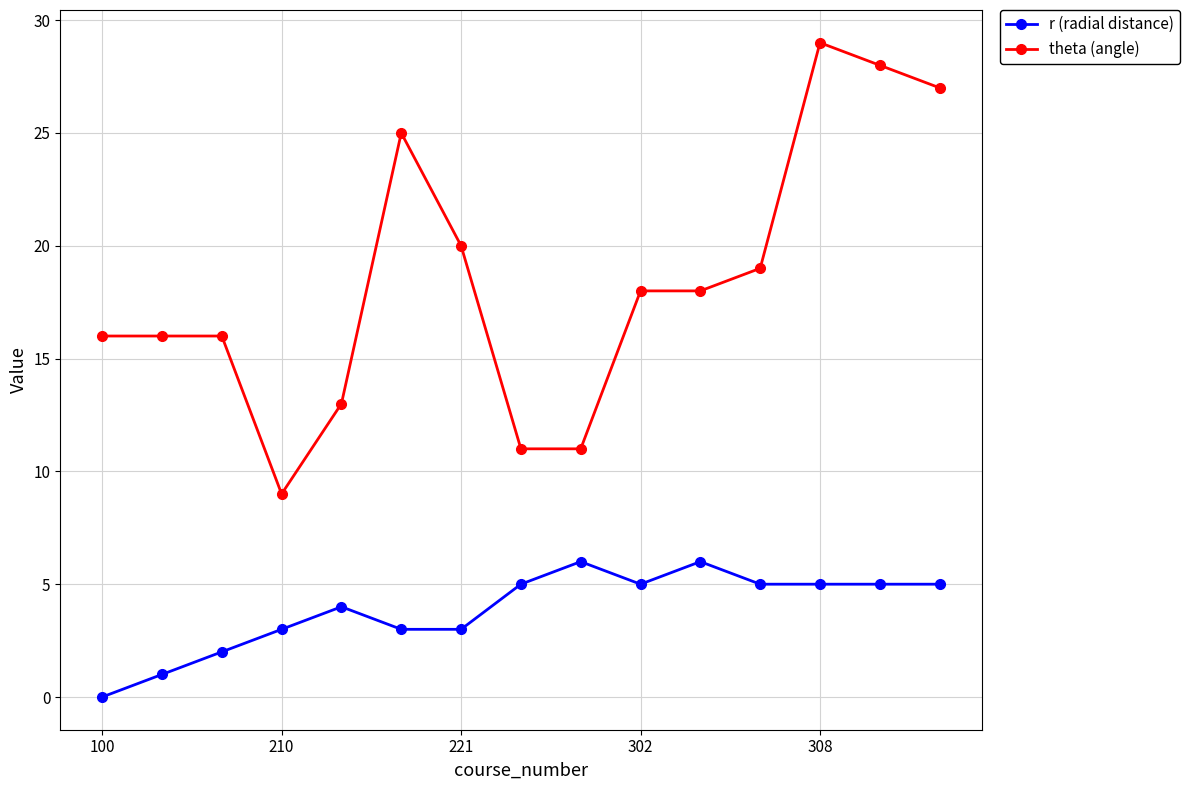

What is the highest value of the r (radial distance) series?

6